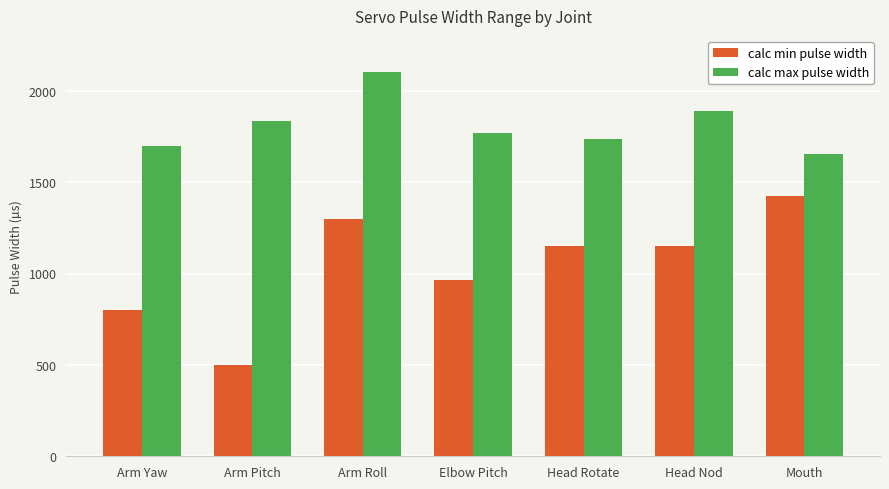

What is the average value of the calc min pulse width series?

1041.3